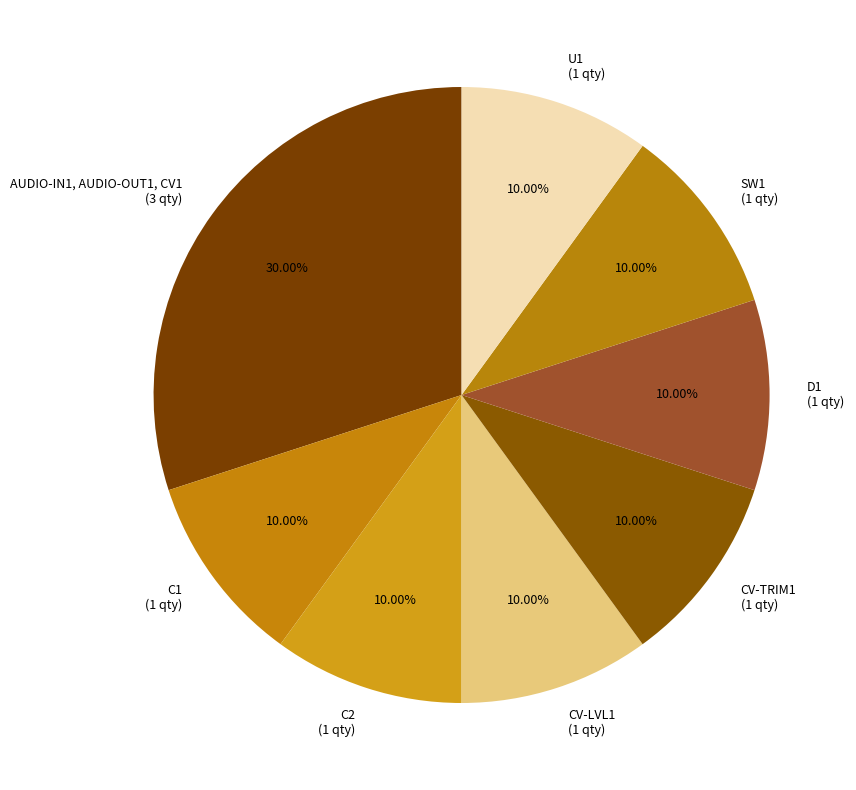

What is the ratio of the value at CV-TRIM1 (1 qty) to the value at D1 (1 qty)?

1.0